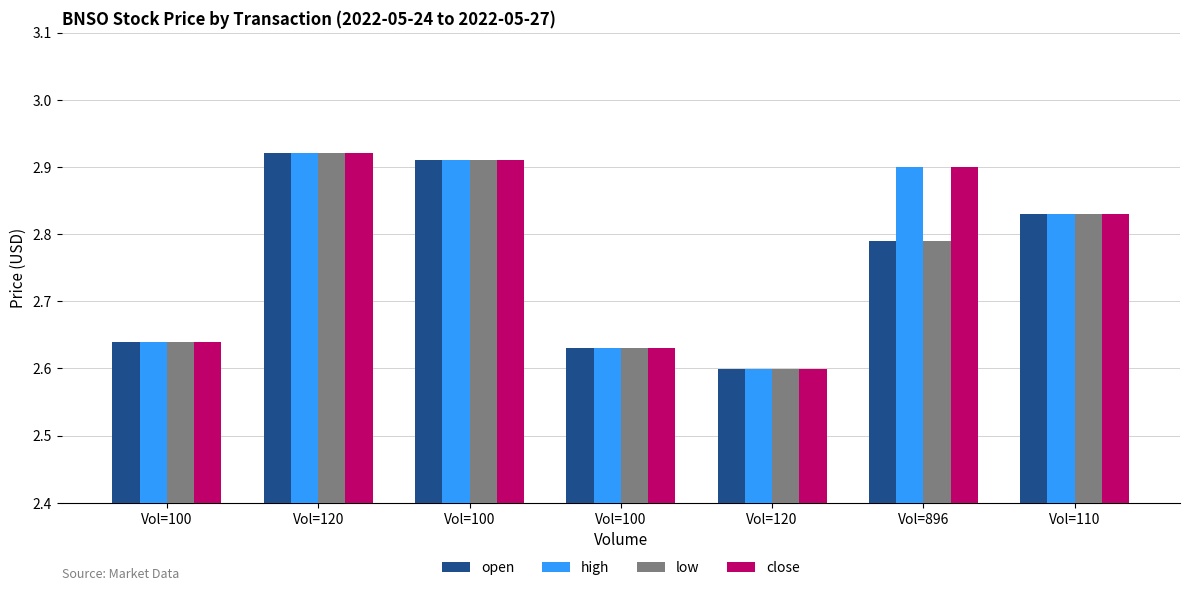

Which series has the largest range (max minus min)?

open